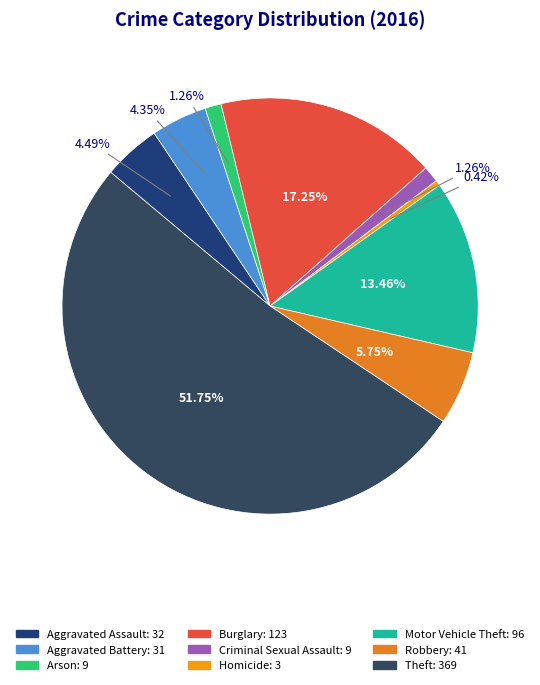

How many slices are in this pie chart?

9